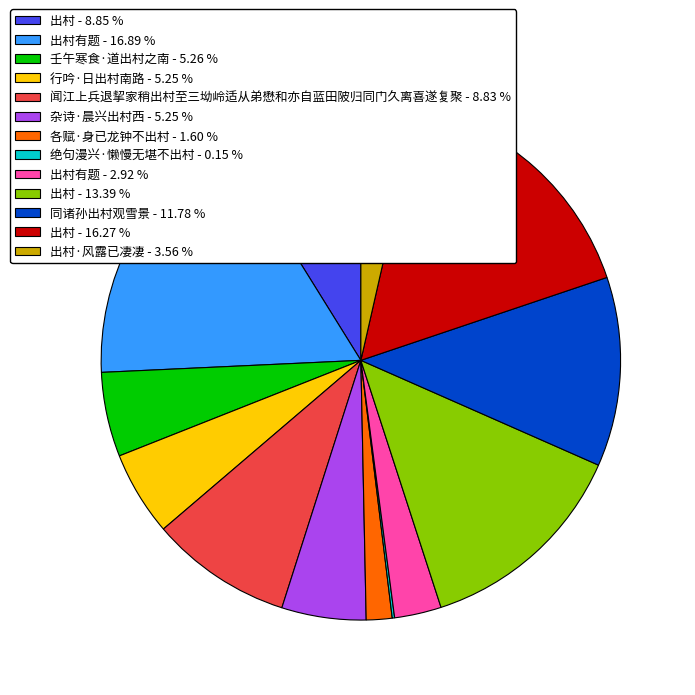

Combined, do 出村有题 - 2.92 % and 同诸孙出村观雪景 - 11.78 % account for over 50%?

No